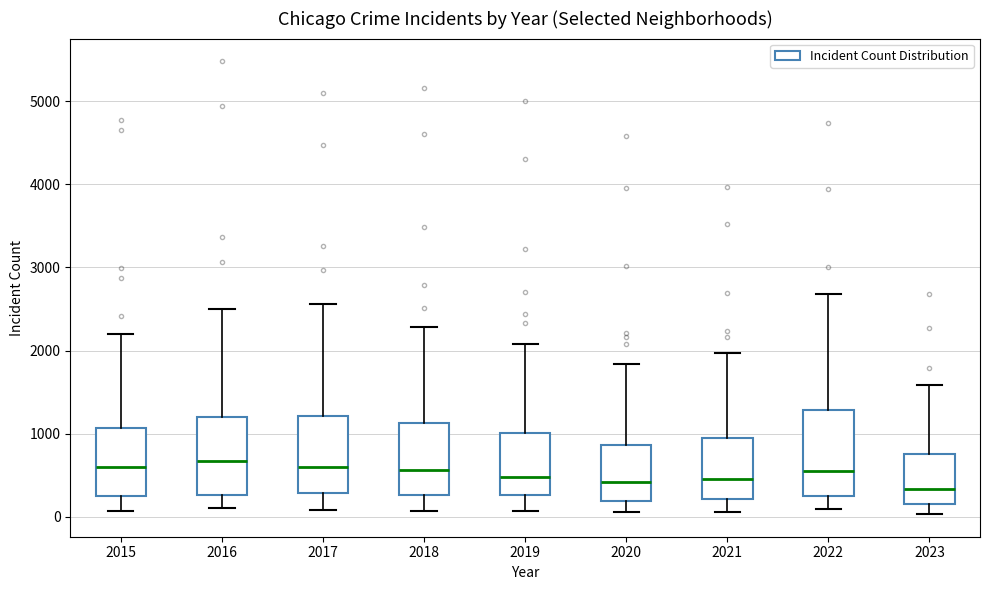

Reading left to right, read every box against the y-axis: the position of its median line, the range the box covers, and the ends of its whiskers. The values are not printed on the chart, so give them approximately, as read against the axis.

2015: median 600, box 300 to 1100, whiskers 100 to 2200
2016: median 700, box 300 to 1200, whiskers 100 to 2500
2017: median 600, box 300 to 1200, whiskers 100 to 2600
2018: median 600, box 300 to 1100, whiskers 100 to 2300
2019: median 500, box 300 to 1000, whiskers 100 to 2100
2020: median 400, box 200 to 900, whiskers 100 to 1800
2021: median 500, box 200 to 900, whiskers 100 to 2000
2022: median 600, box 300 to 1300, whiskers 100 to 2700
2023: median 300, box 200 to 800, whiskers 0 to 1600